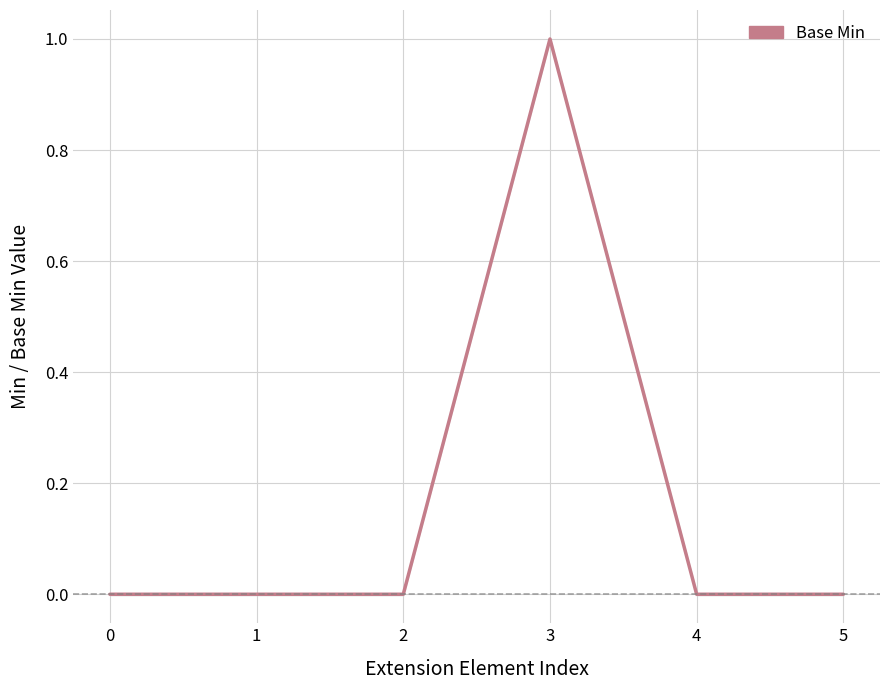

Does the chart have visible grid lines?

Yes